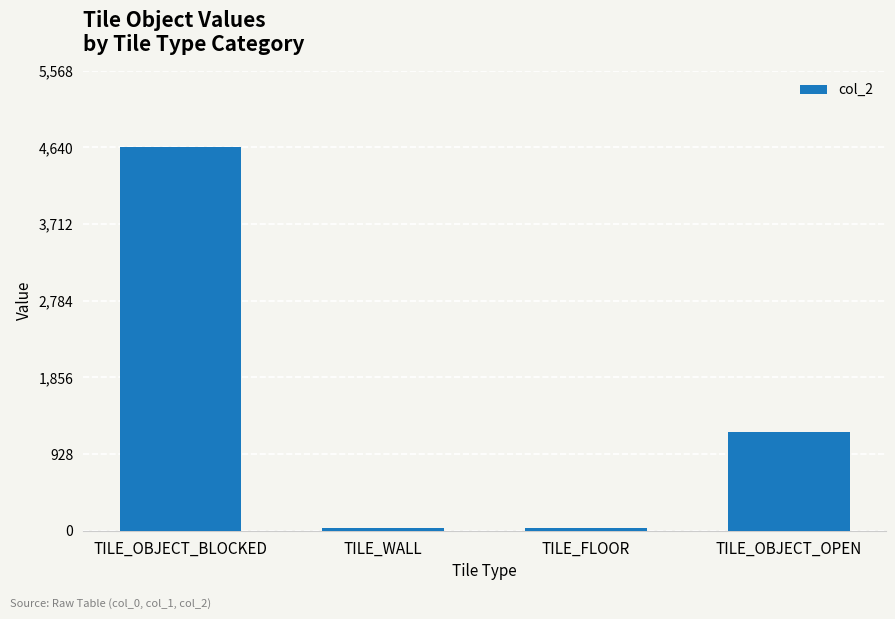

What is the minimum value shown in the chart?

30